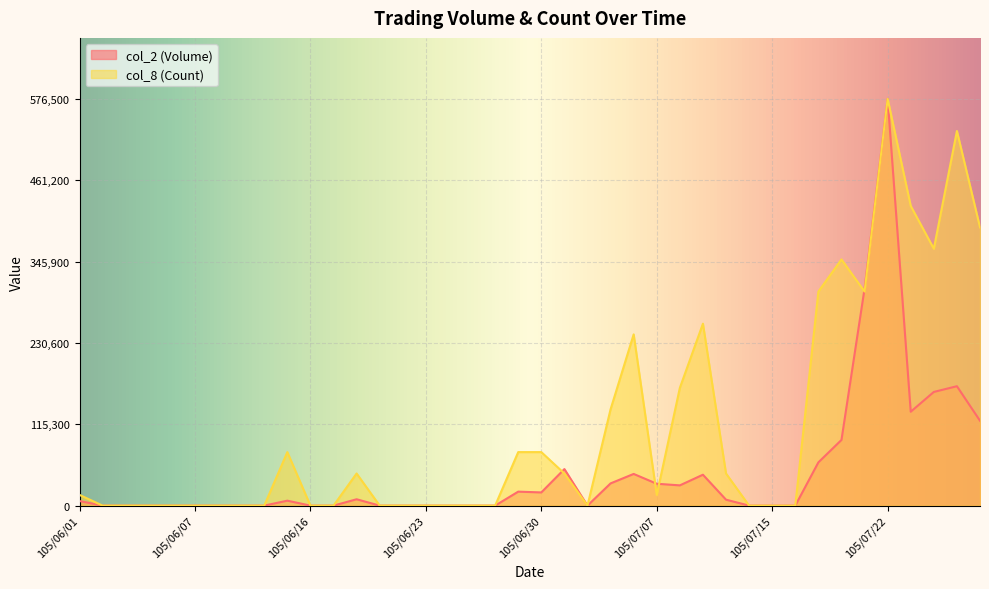

Is the value of col_2 (Volume) at 105/06/16 greater than the value of col_8 (Count) at 105/06/22?

No